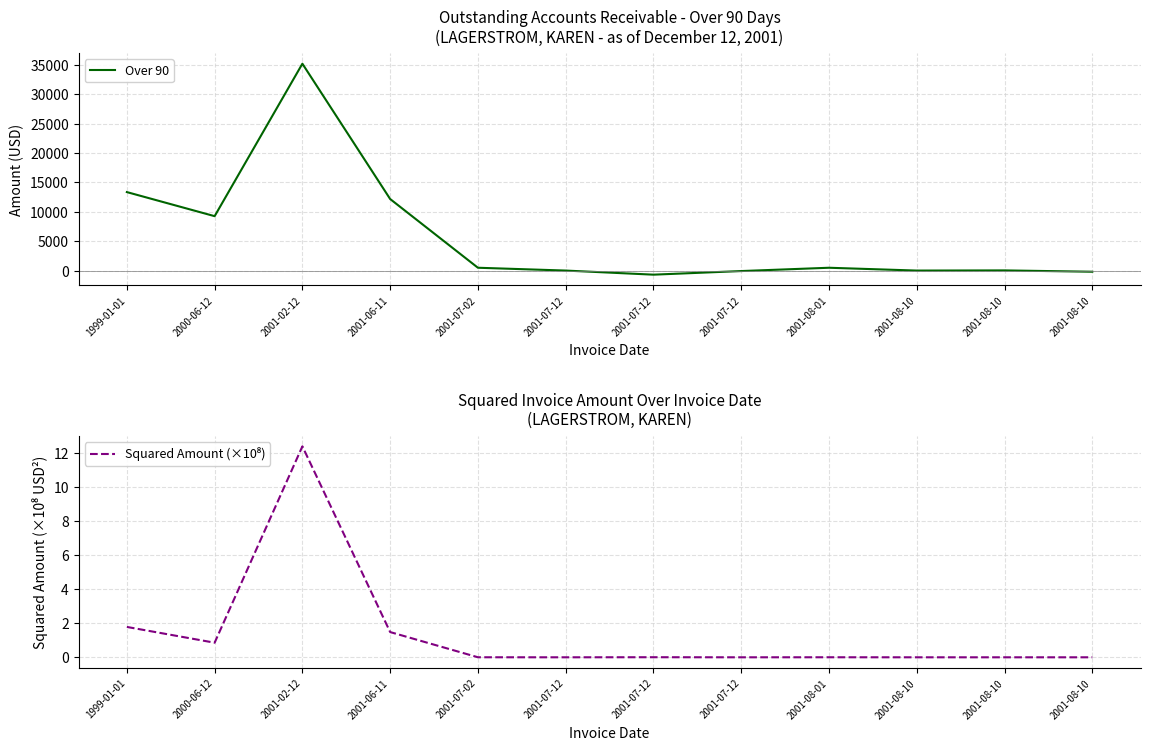

True or false: Squared Amount (×10⁸) and Over 90 intersect in this chart.

True